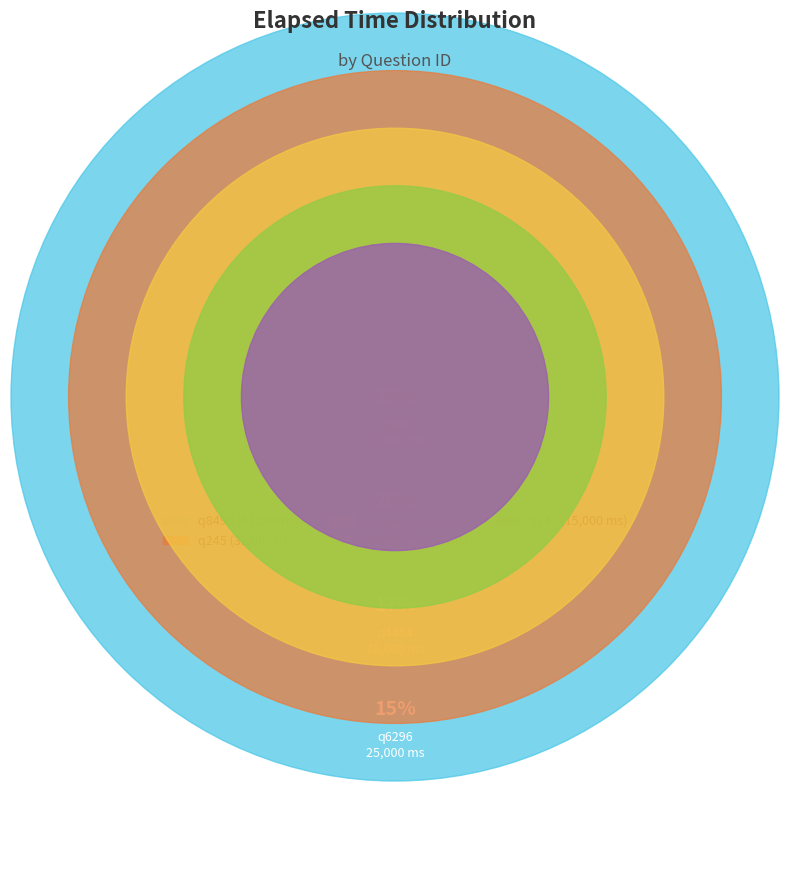

Between q4464 and q6296, which is larger?

q4464